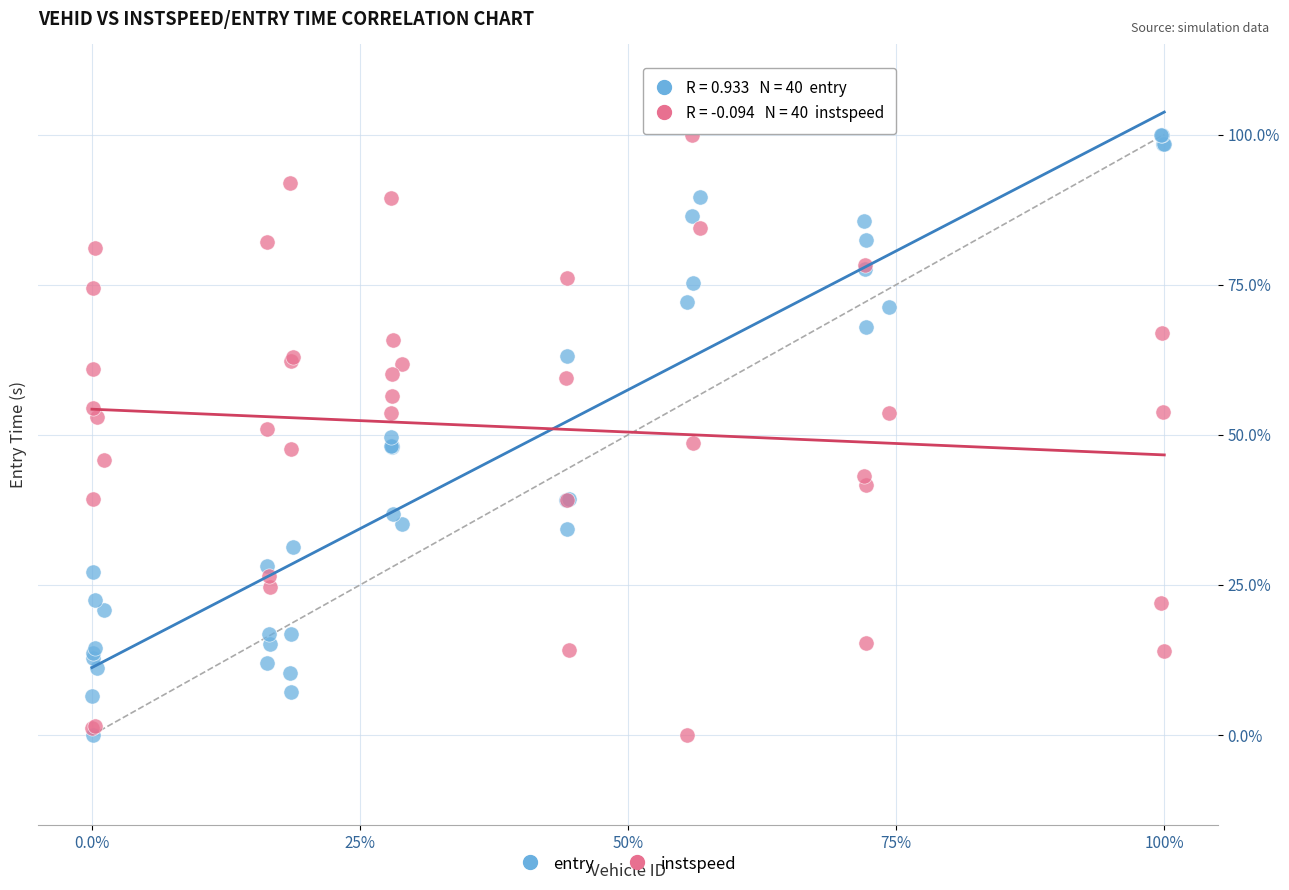

What are all the series names shown in the legend?

entry, instspeed